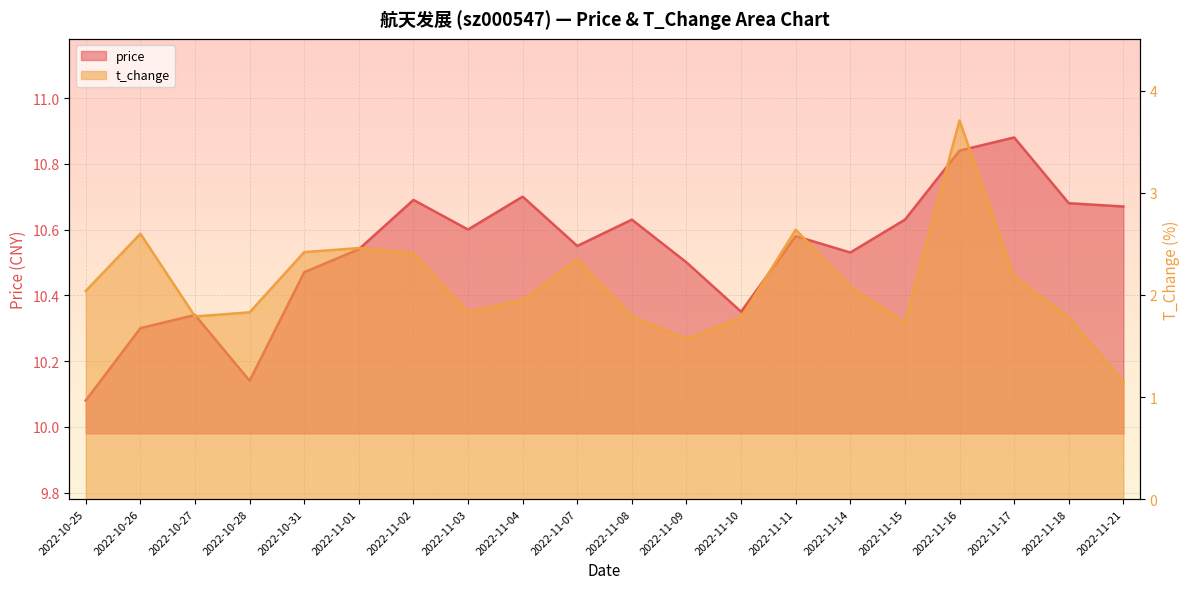

At which label does t_change first exceed 2?

2022-10-25